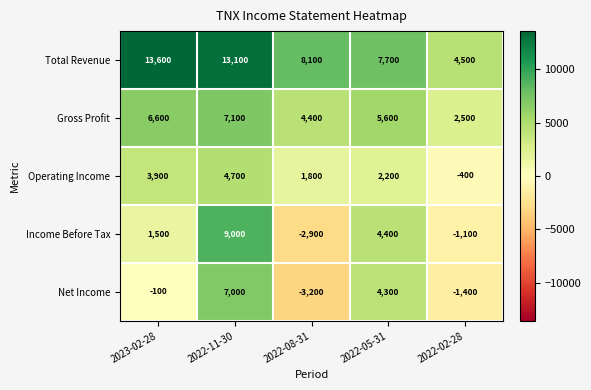

Where does the Total Revenue series first go above 8100?

2023-02-28